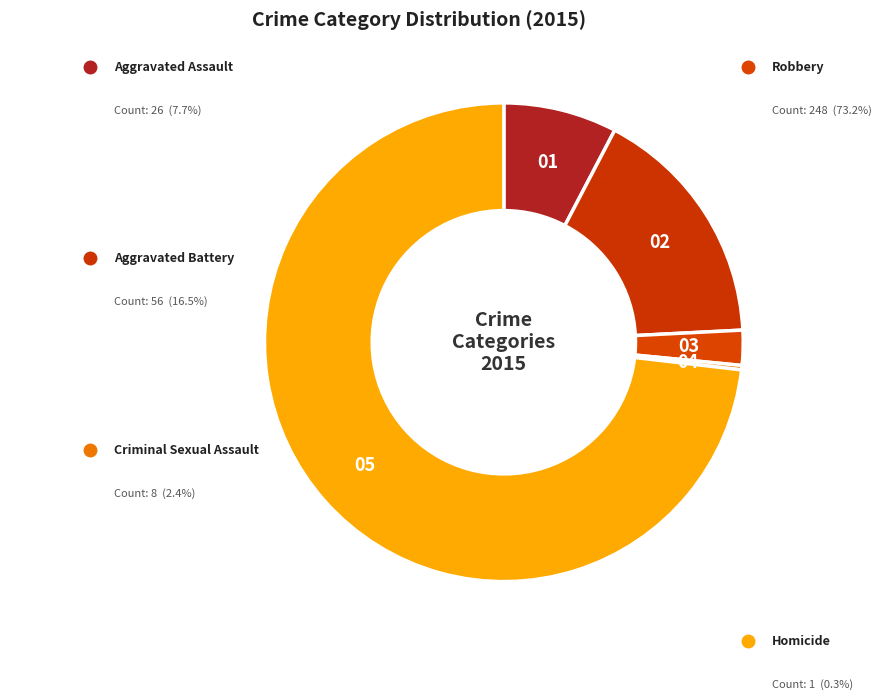

How many segments does this pie chart have?

5